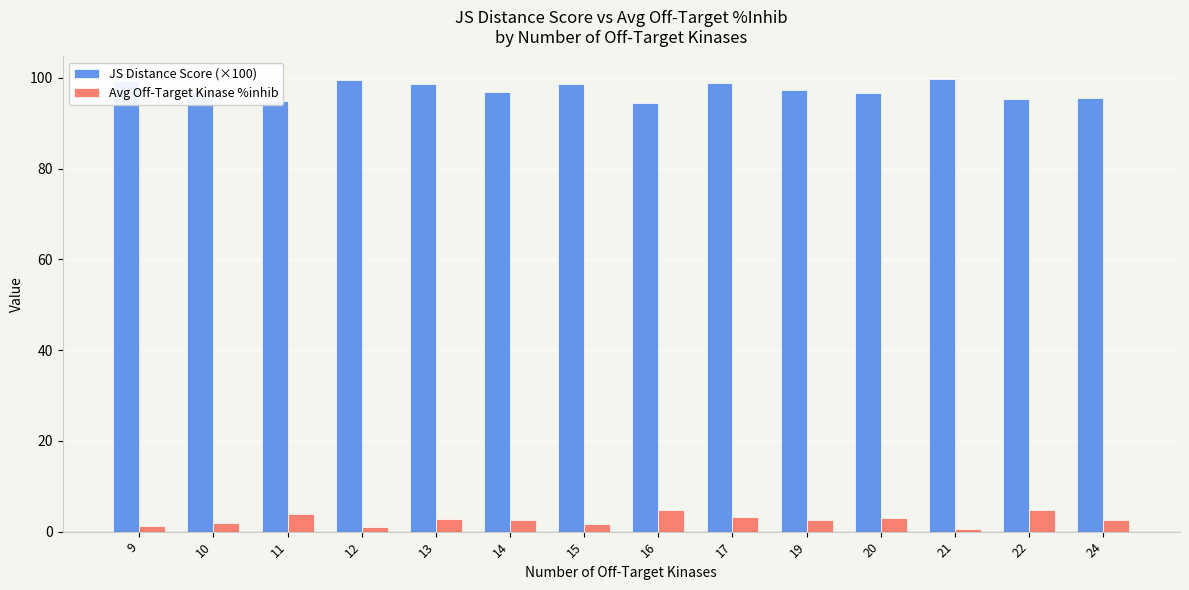

Rank the series by their average value, from lowest to highest.

Avg Off-Target Kinase %inhib, JS Distance Score (×100)